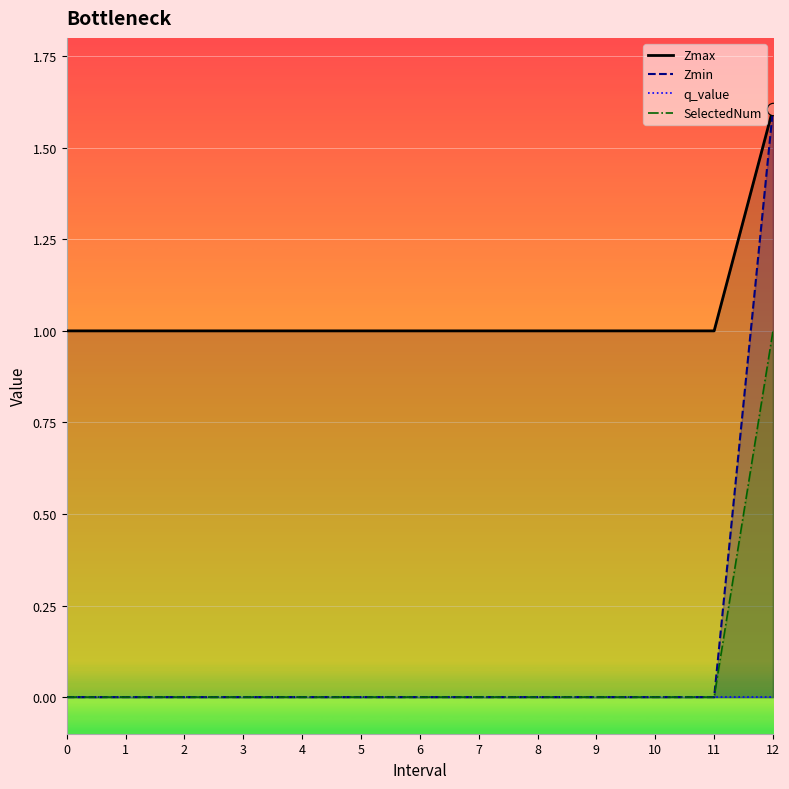

Which series has the widest spread of Y values?

Zmin